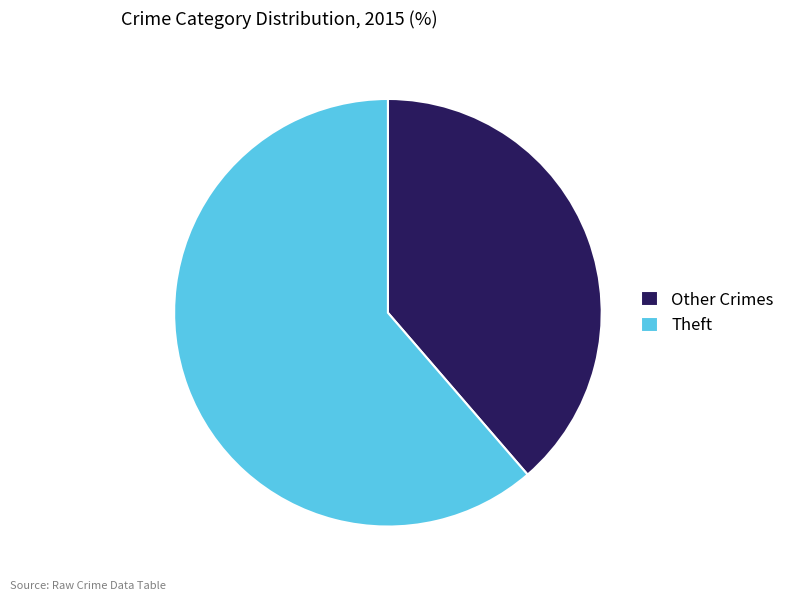

Which slice is the smallest?

Other Crimes